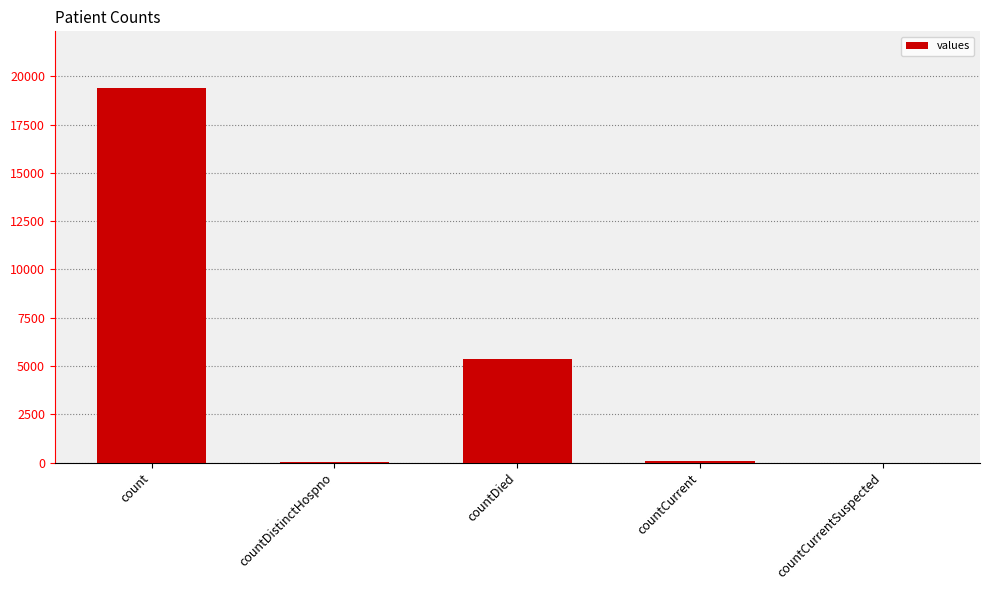

What is the sum of all values?

24875